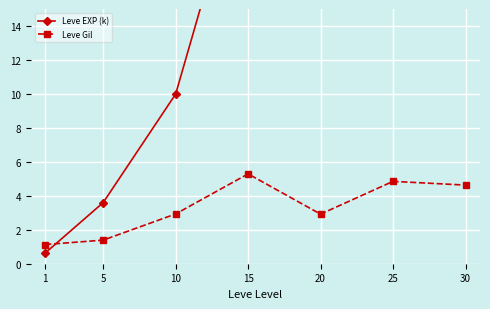

Is this an area chart (filled region under the line)?

No